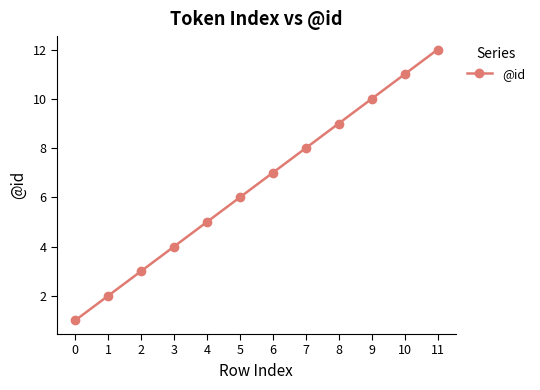

How many values are below 7?

6